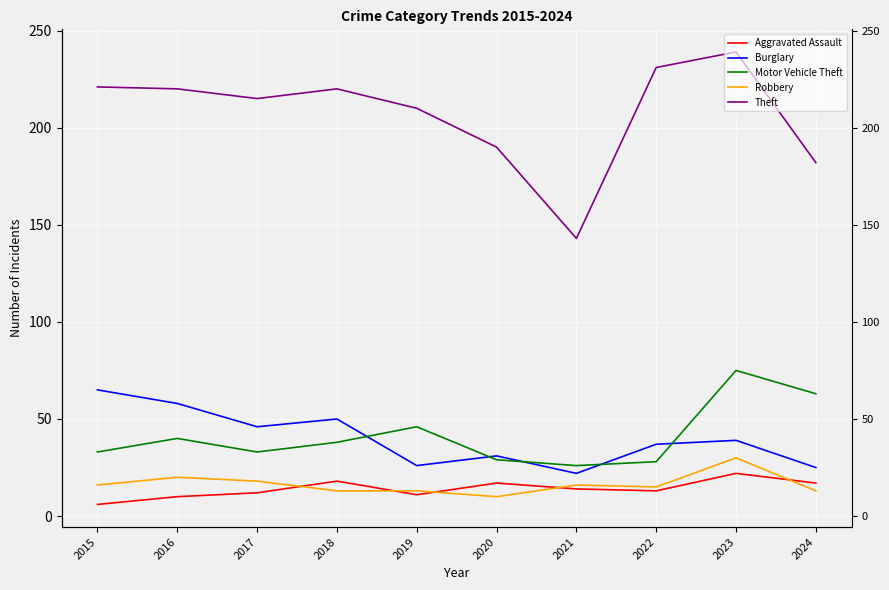

What is the sum of the Theft values at 2017 and 2015?

436